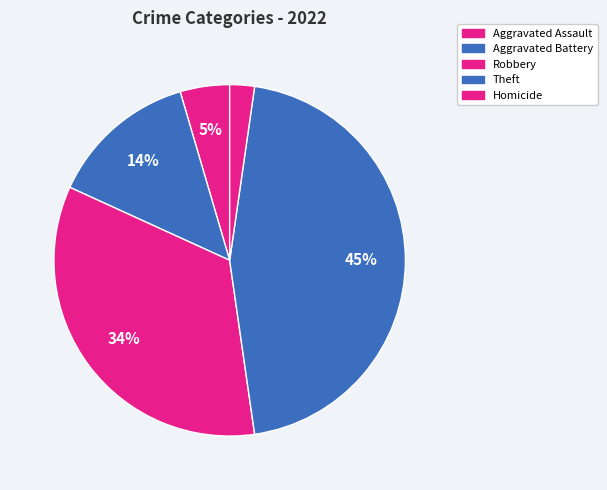

Combined, what portion of the pie is Aggravated Assault and Homicide?

6.8%